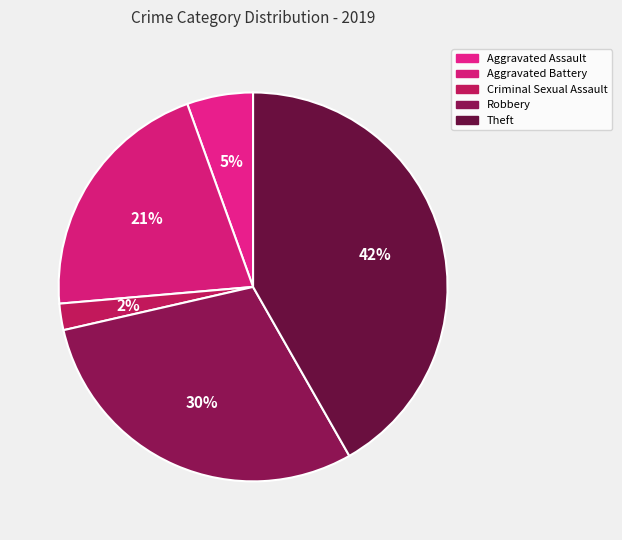

Between Criminal Sexual Assault and Aggravated Assault, which is larger?

Aggravated Assault